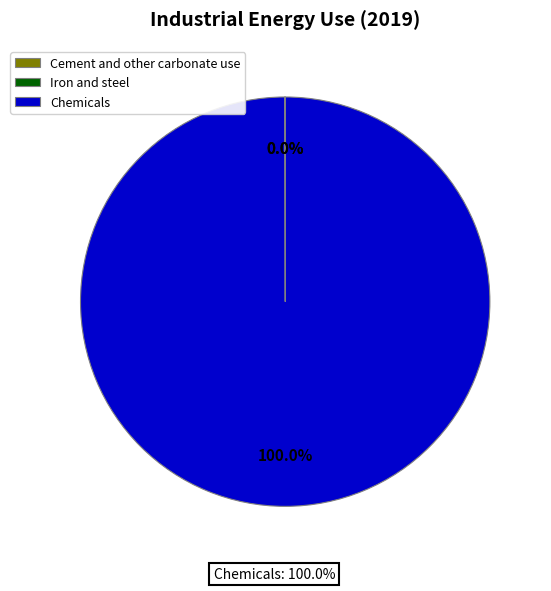

Which has a higher value, Cement and other carbonate use or Chemicals?

Chemicals